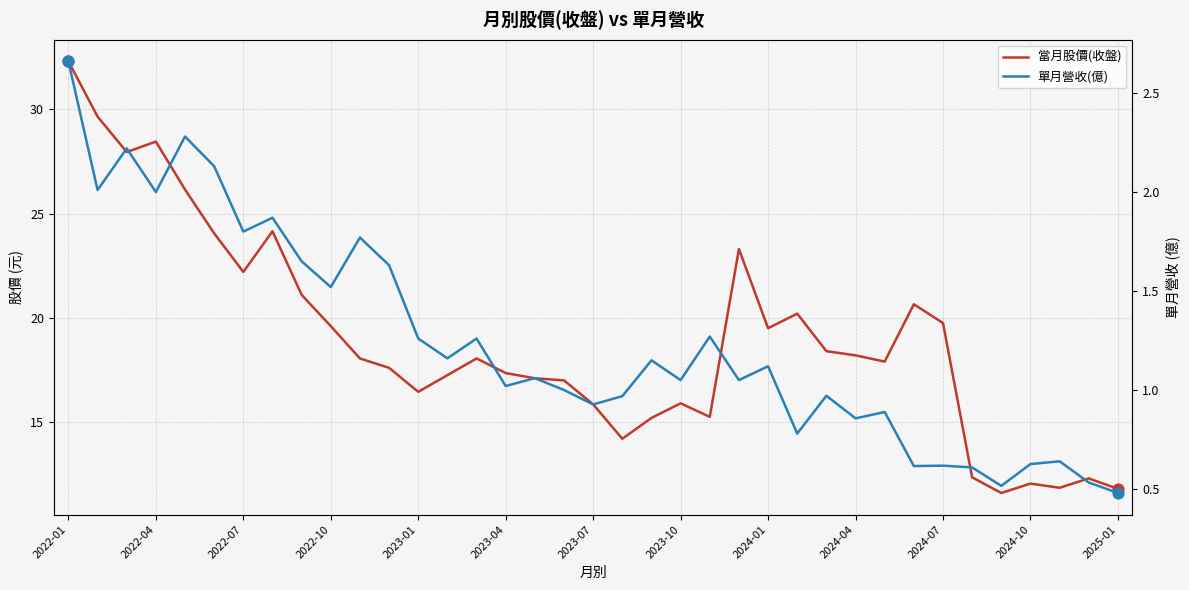

Which series contains the lowest Y value?

單月營收(億)